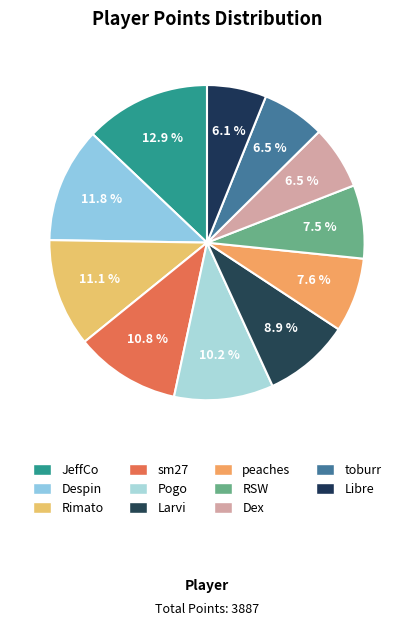

Which category has the biggest portion of the pie?

JeffCo